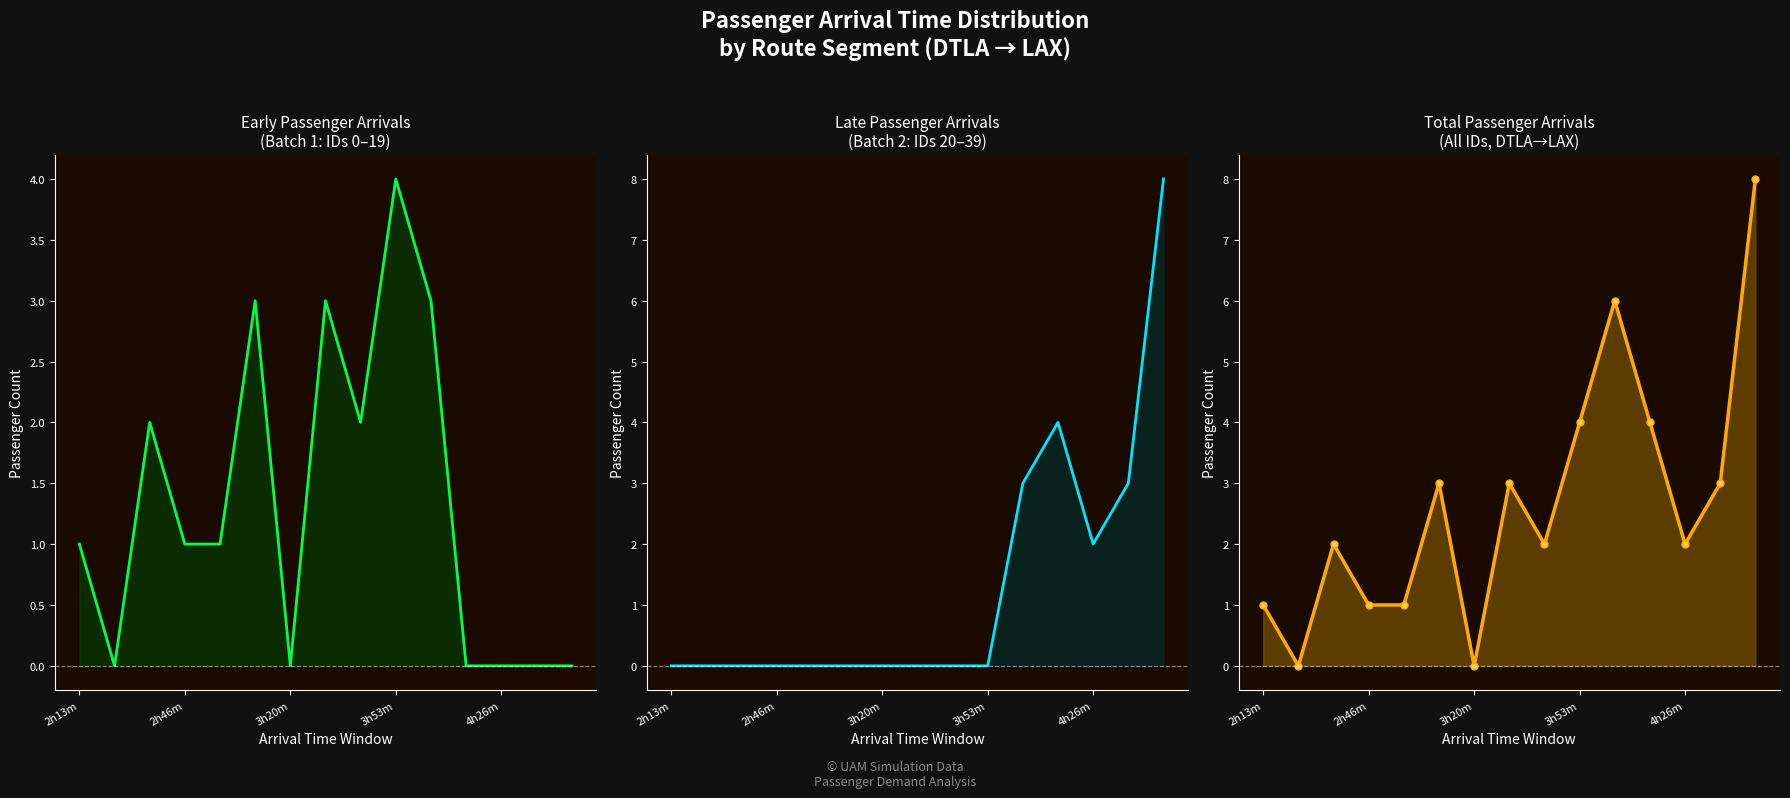

Which series has the largest total across all categories?

Total Arrivals